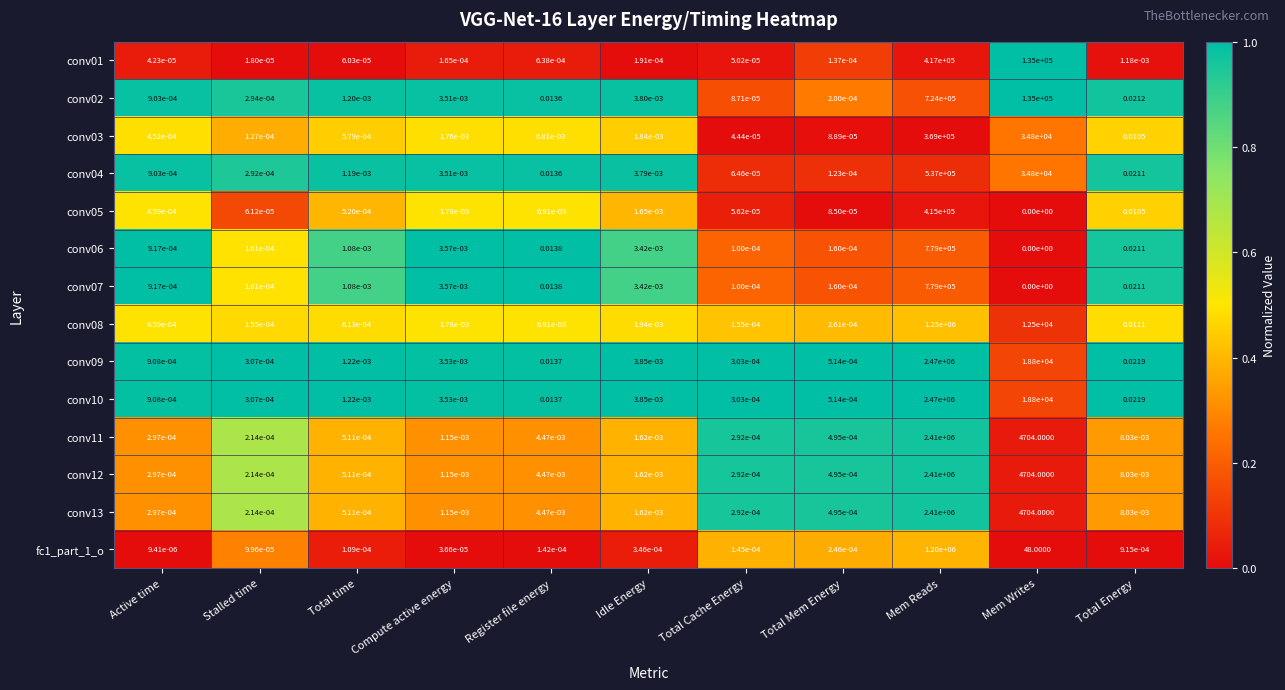

List the labels in order of conv04 value, largest first.

Mem Reads, Mem Writes, Total Energy, Register file energy, Idle Energy, Compute active energy, Total time, Active time, Stalled time, Total Mem Energy, Total Cache Energy